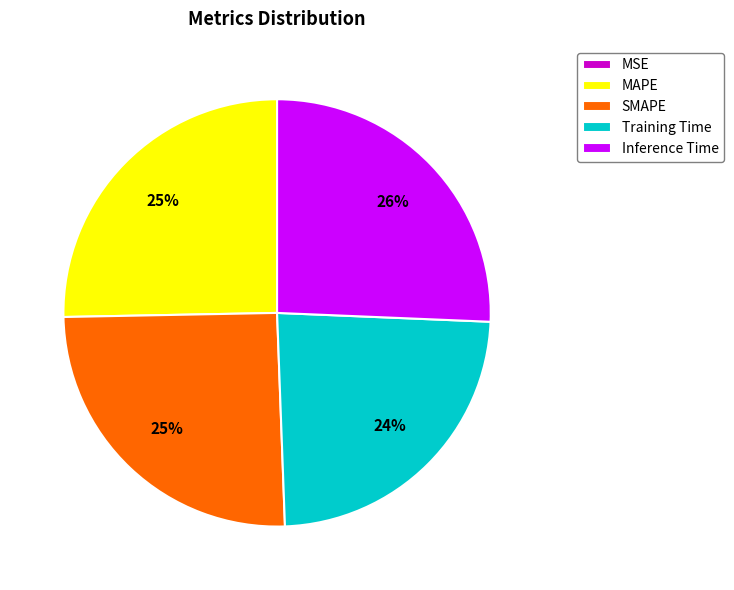

Is it true that SMAPE is 11% of the pie?

False